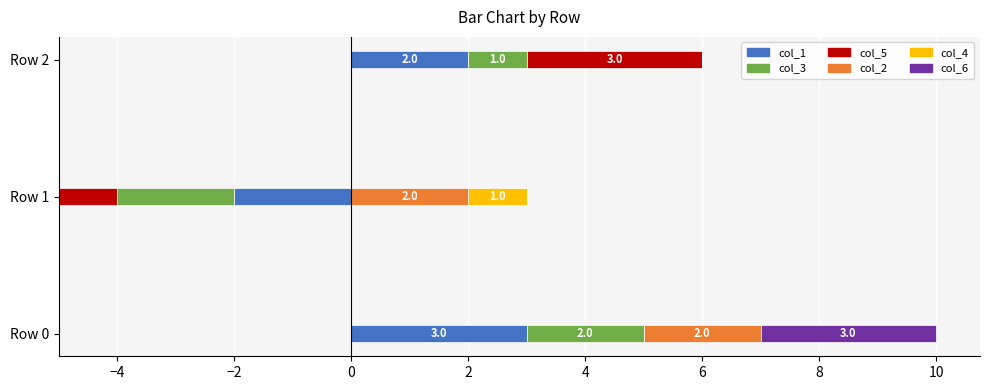

How many groups of bars are there?

3